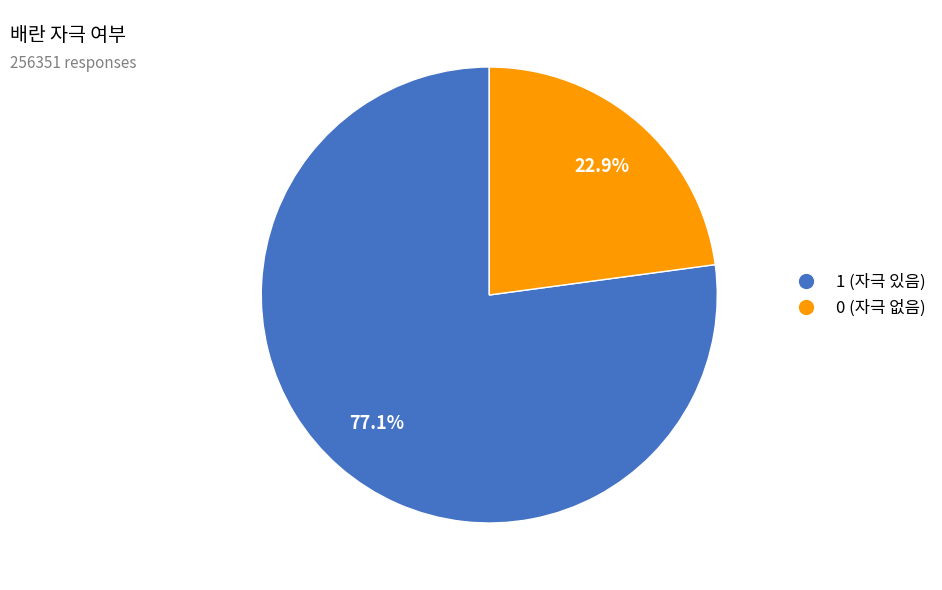

Which has a higher value, 0 or 1?

1